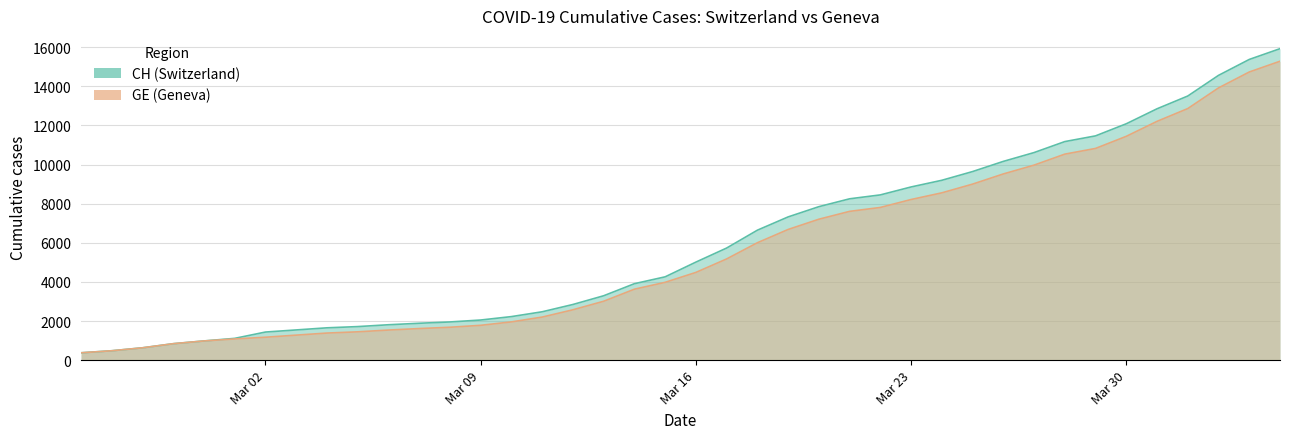

What is the label of the 39th point from the right?

2020-02-26